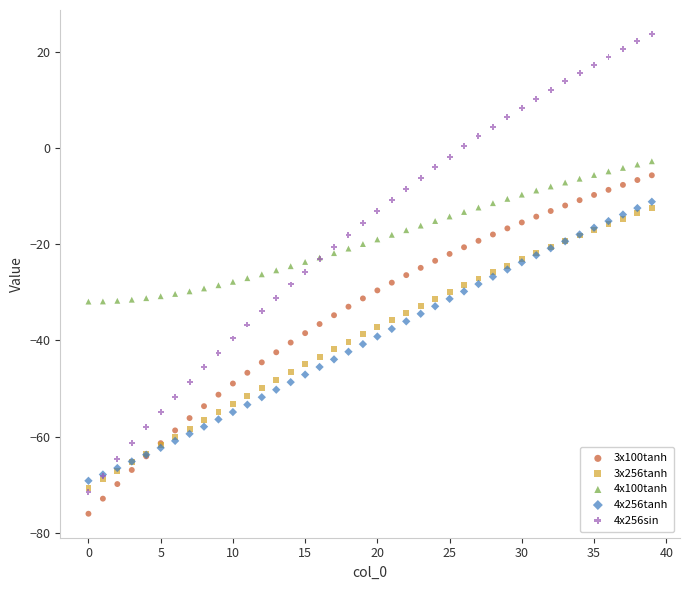

What are all the series names shown in the legend?

3x100tanh, 3x256tanh, 4x100tanh, 4x256tanh, 4x256sin